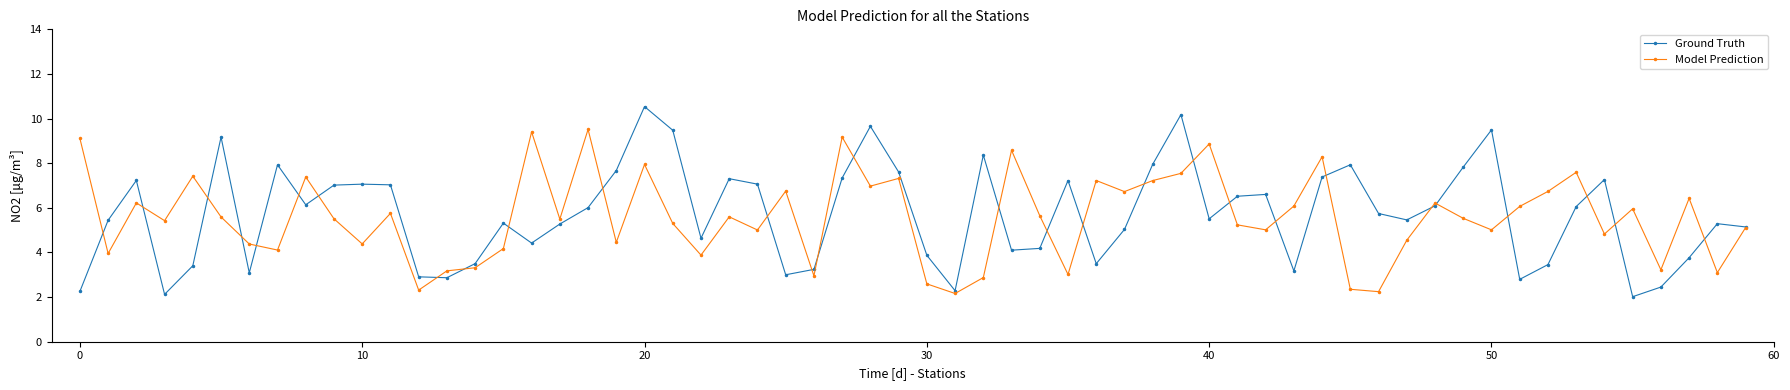

Count the number of data series in this chart.

2